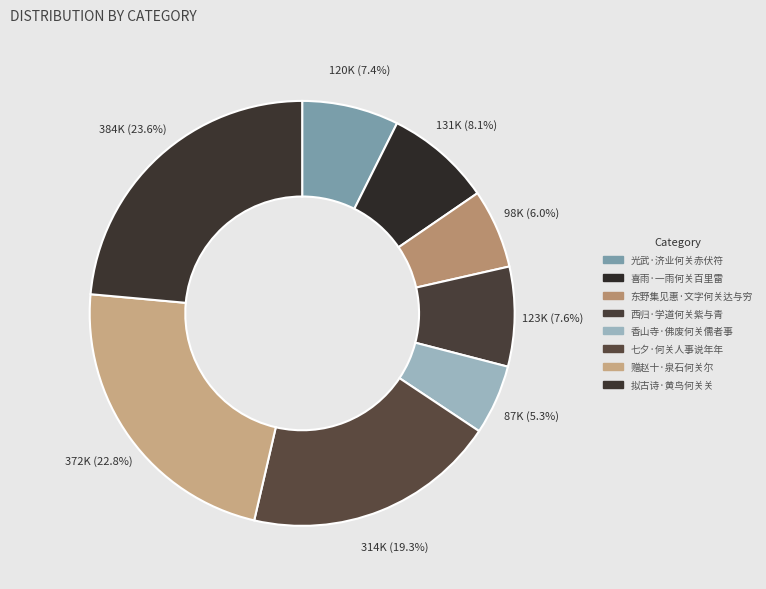

What percentage is the 光武·济业何关赤伏符 slice, to the nearest percent?

7%